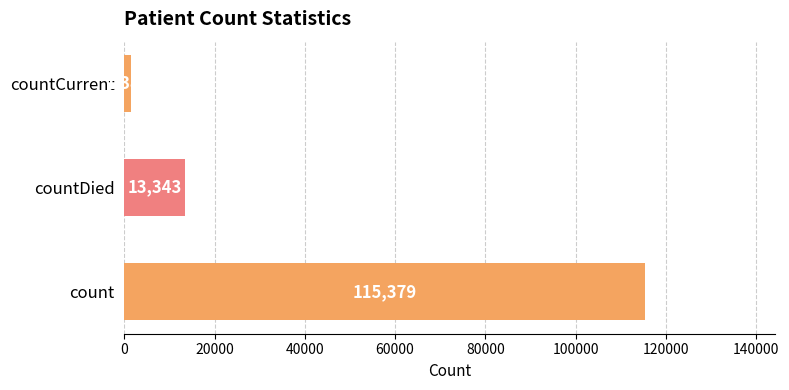

What is the change in value from count to countDied?

-102036